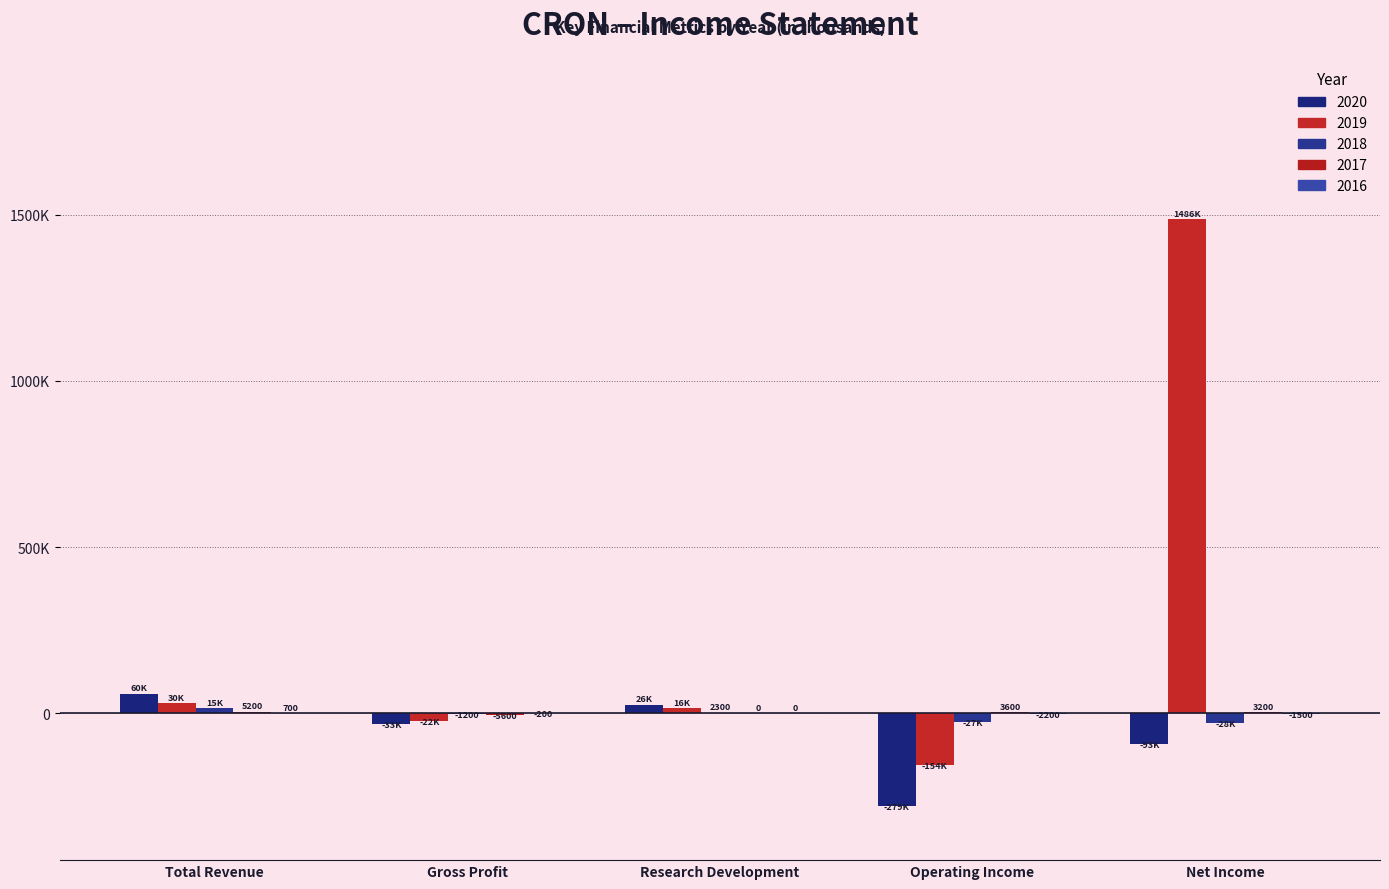

Are the bars horizontal?

No